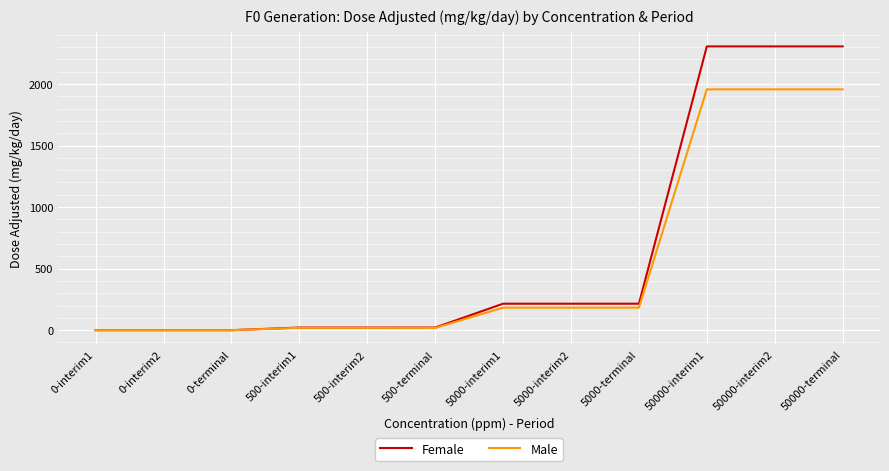

What value does the Male series have at 5000-interim2?

183.0